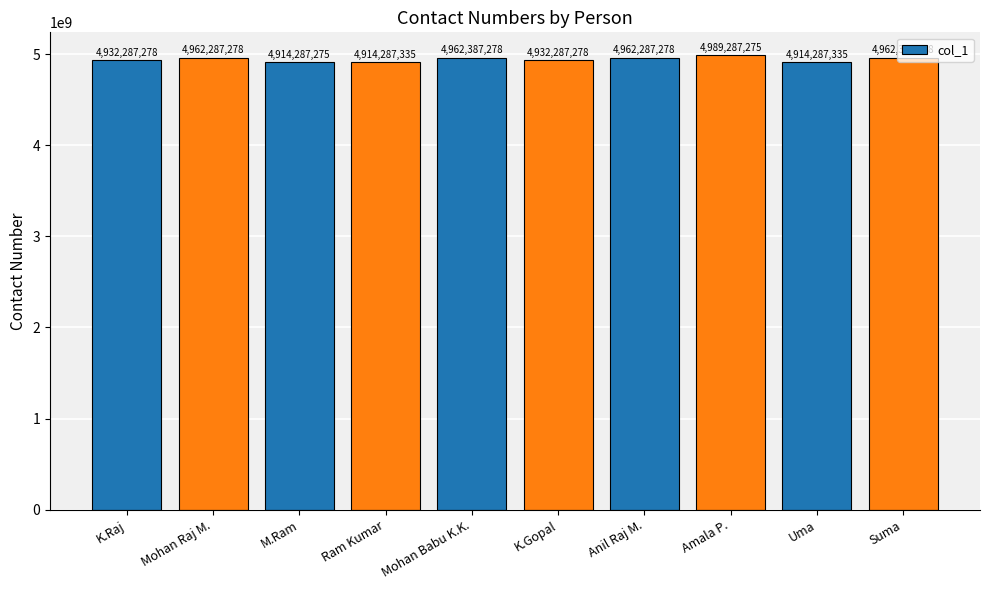

What is the label of the 6th bar from the left?

K.Gopal